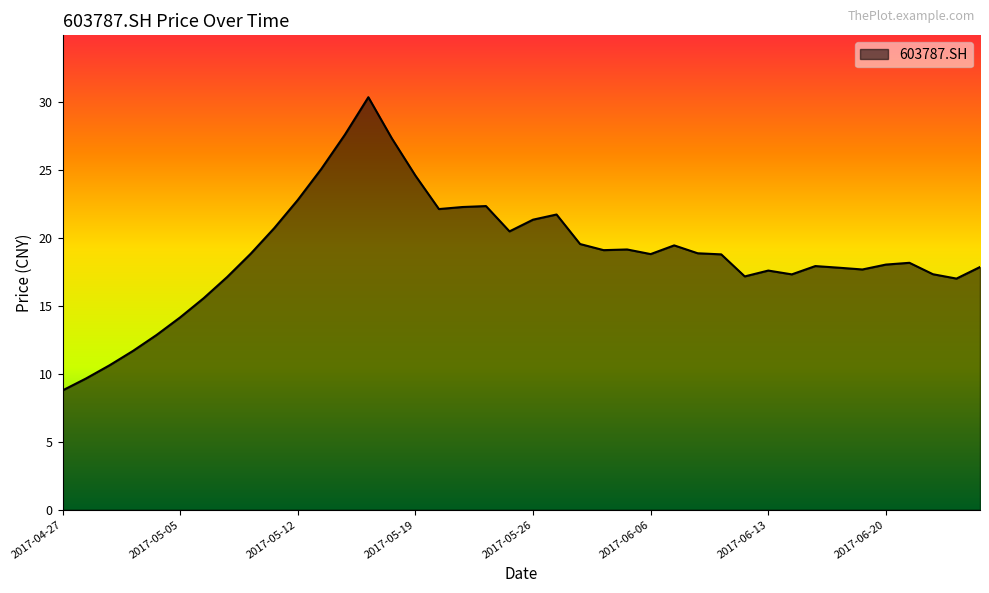

What is the maximum value shown in the chart?

30.3